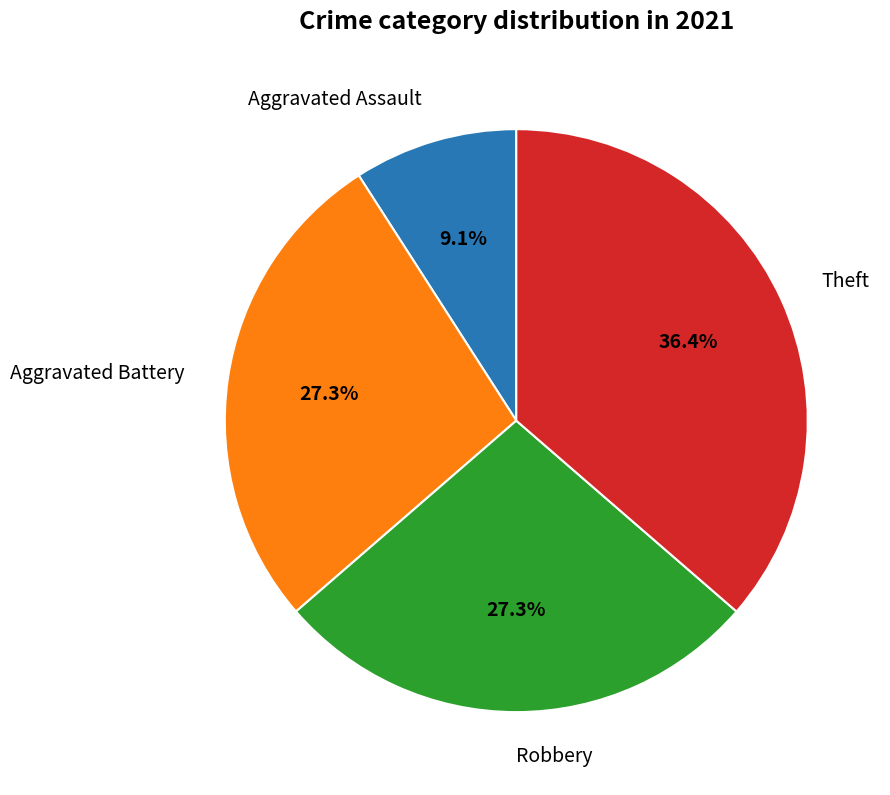

Is it true that Aggravated Battery is 27% of the pie?

True